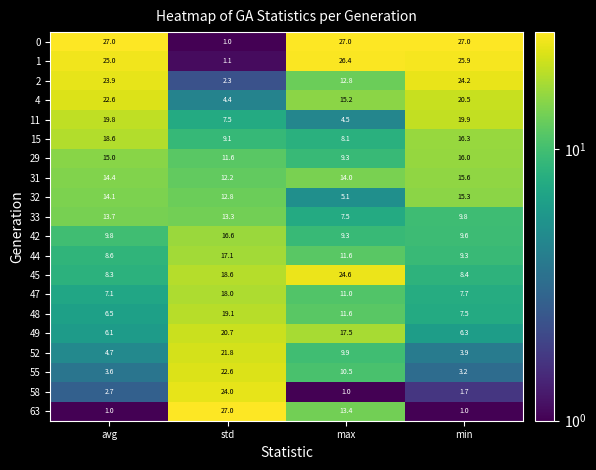

True or false: 48 has a value of 6.5 at avg.

True